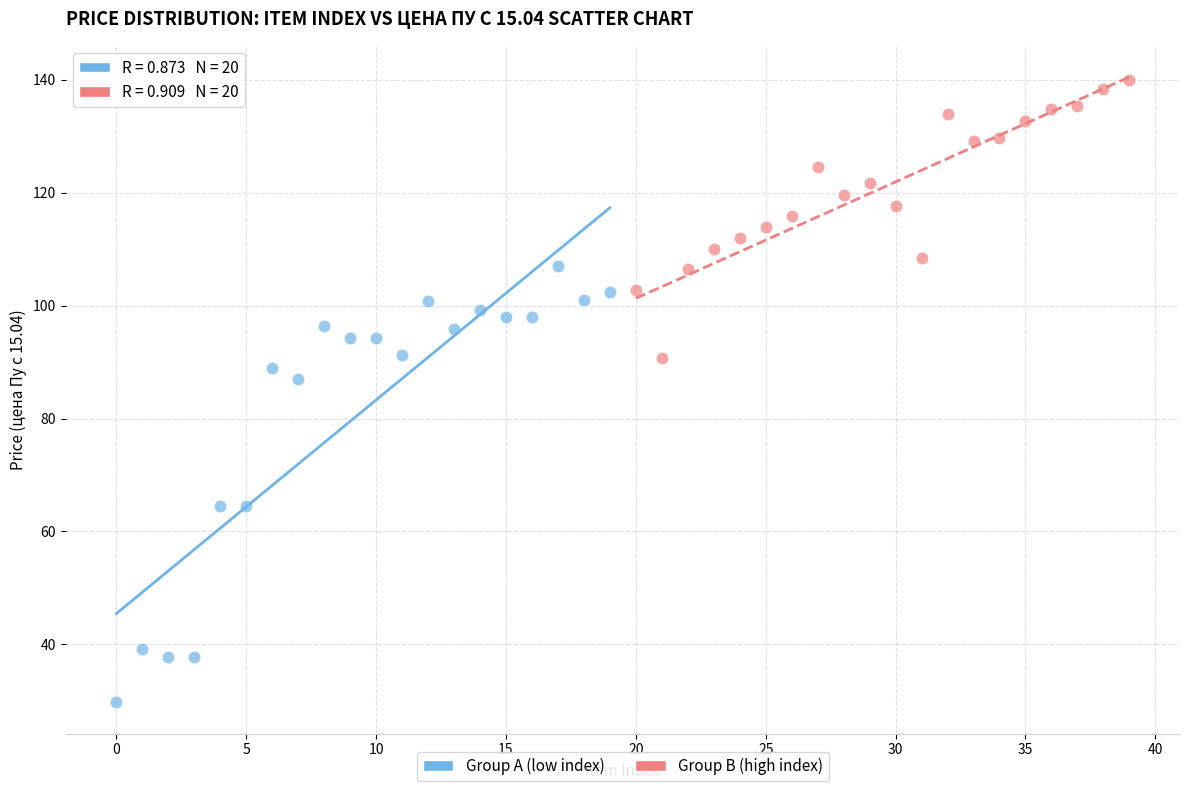

Which series contains the highest Y value?

Group B (high index)